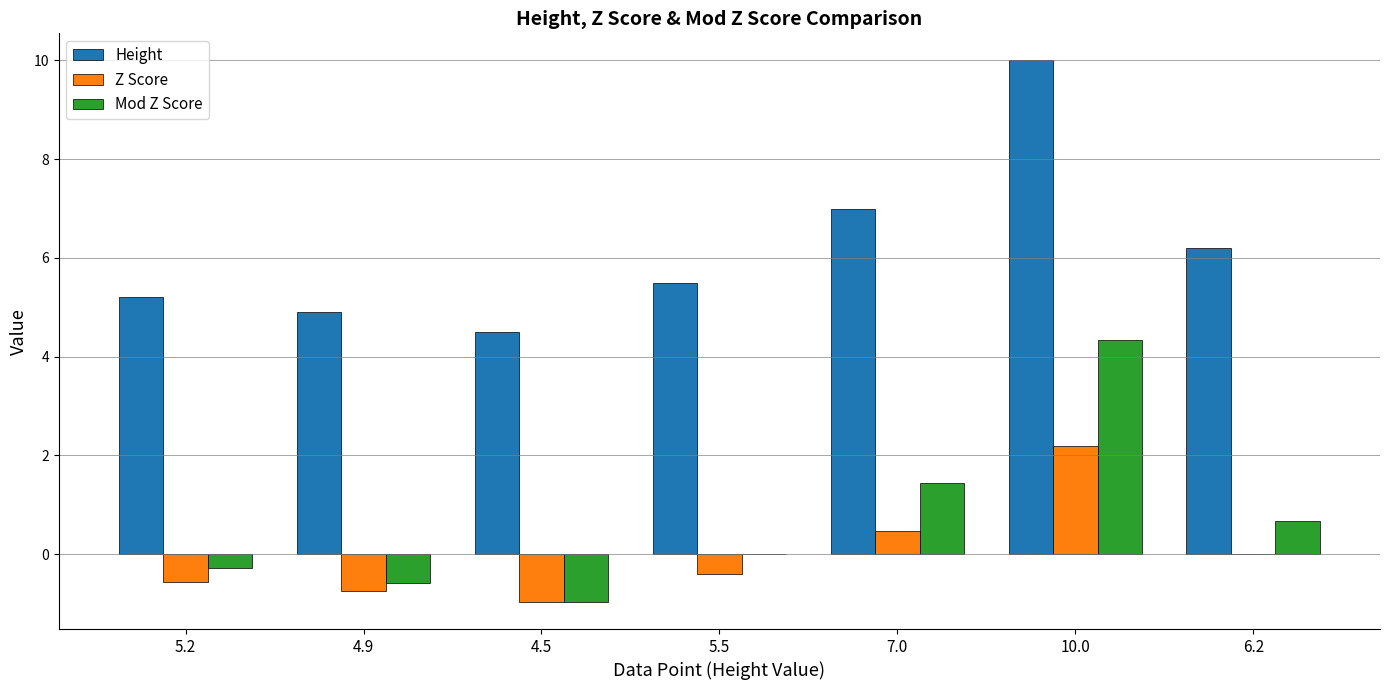

How many values in the Height series exceed 5?

5